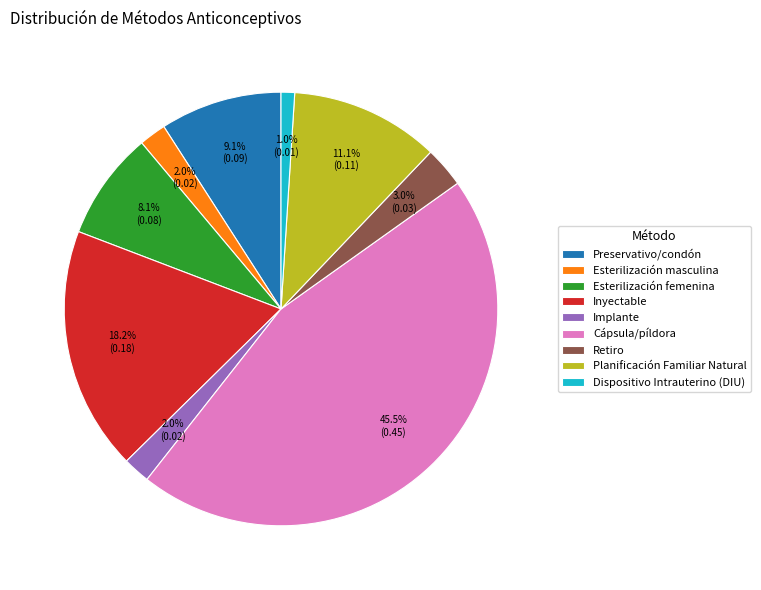

Between Planificación Familiar Natural and Inyectable, which is larger?

Inyectable